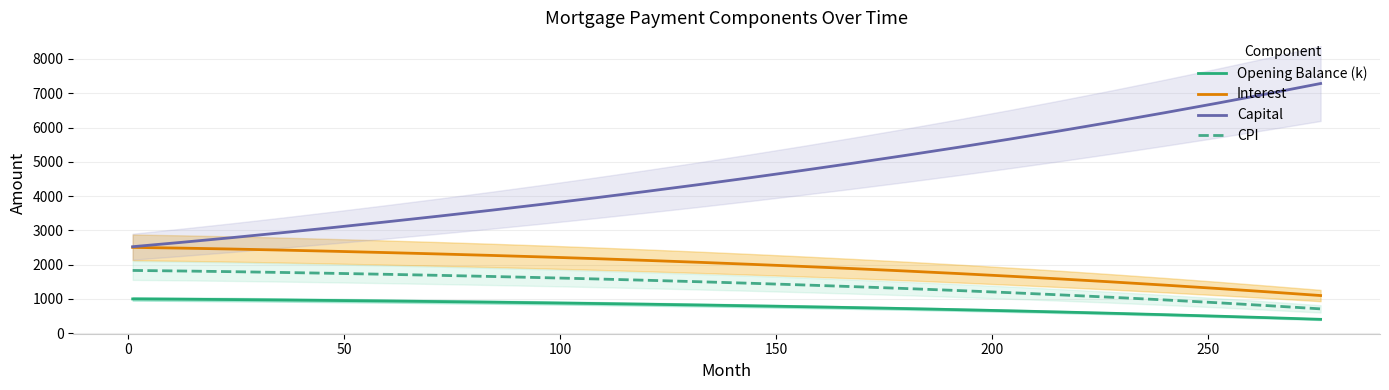

What is the lowest value of the Opening Balance (k) series?

407.0